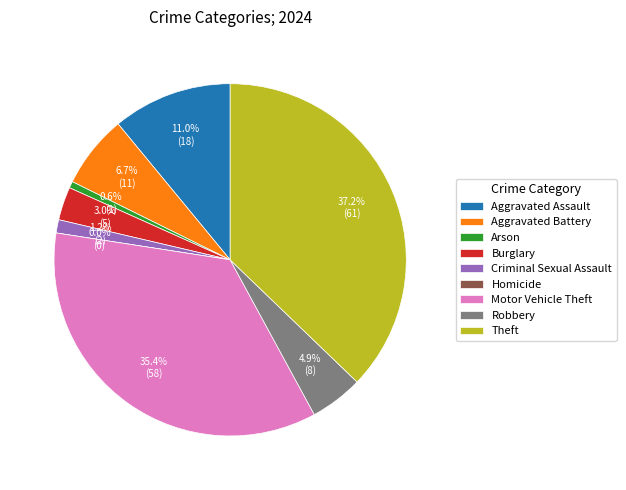

To the nearest percent, what is the combined percentage of Homicide and Aggravated Battery?

7%